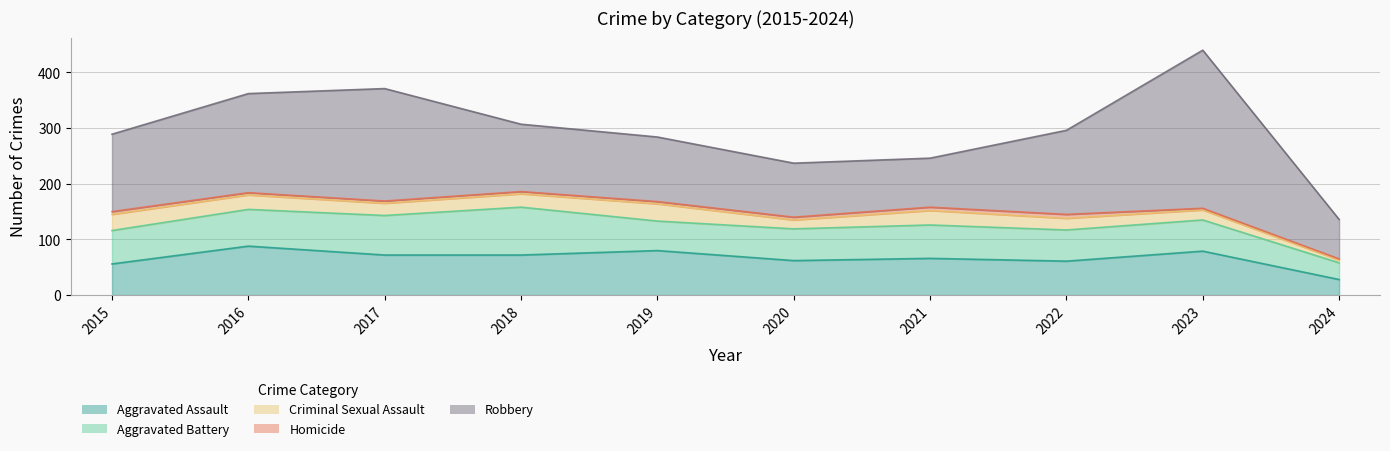

At how many categories does at least one series exceed 75?

9